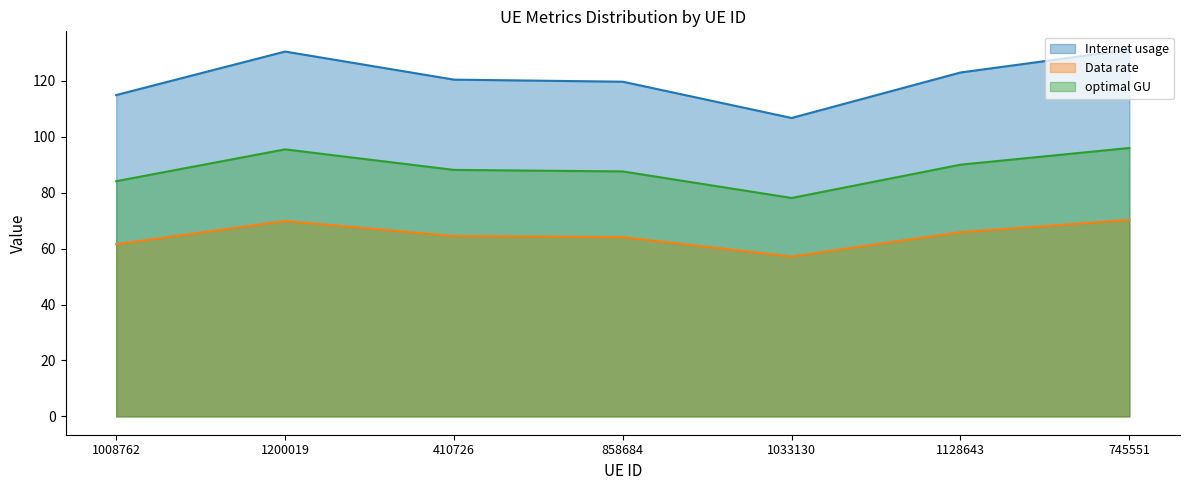

What is the sum of the Data rate values at 745551 and 410726?

134.8